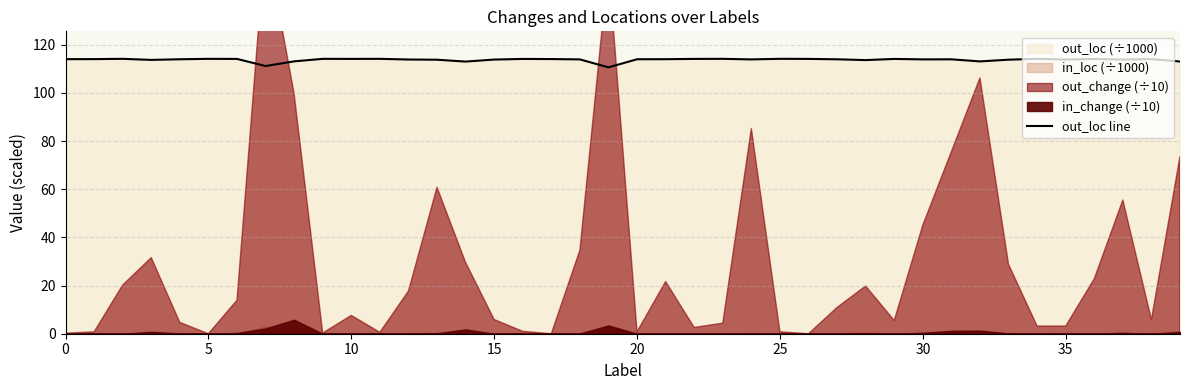

How many data points are above 113?

36